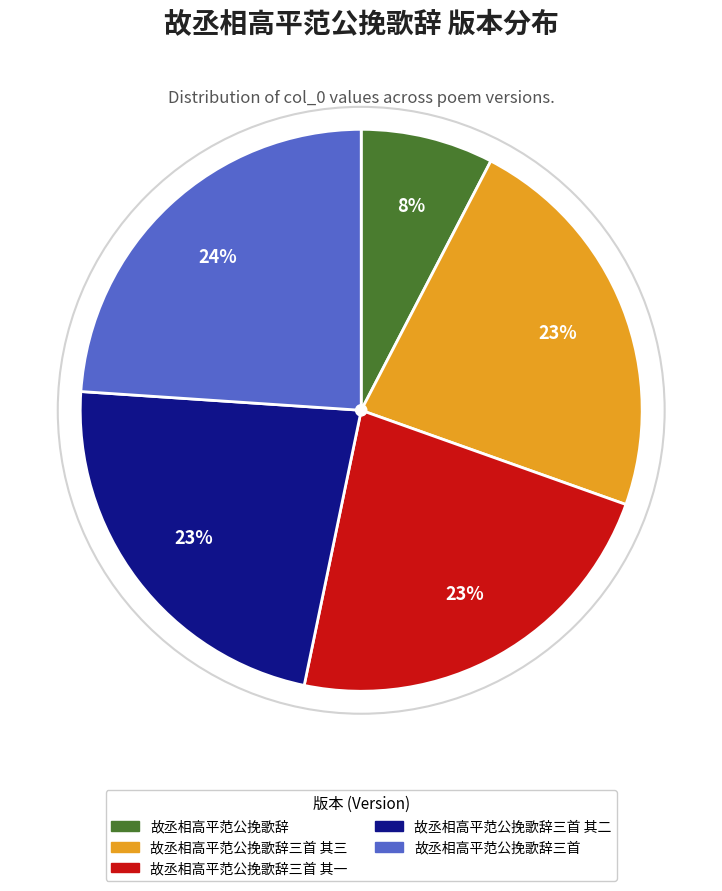

Is there a majority slice in this chart?

No